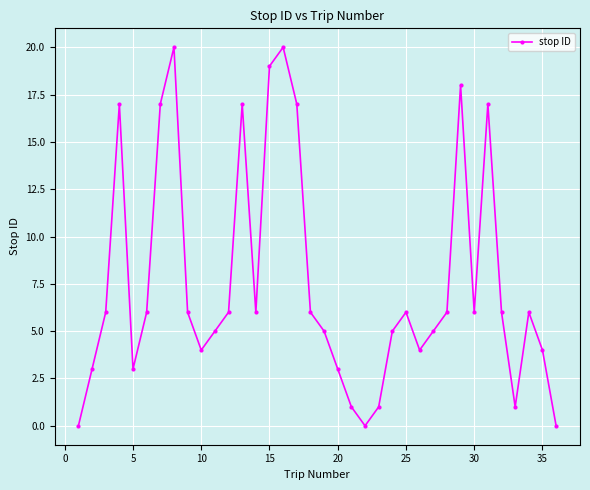

What is the average value?

8